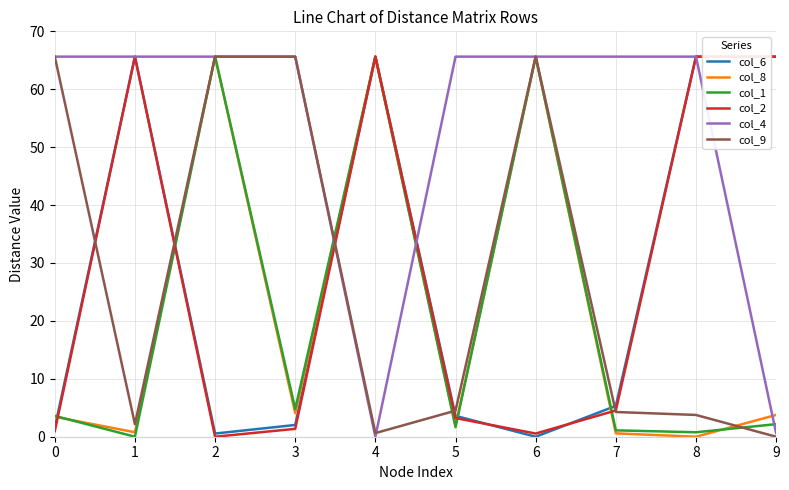

What is the total value across all series at 3?

143.5